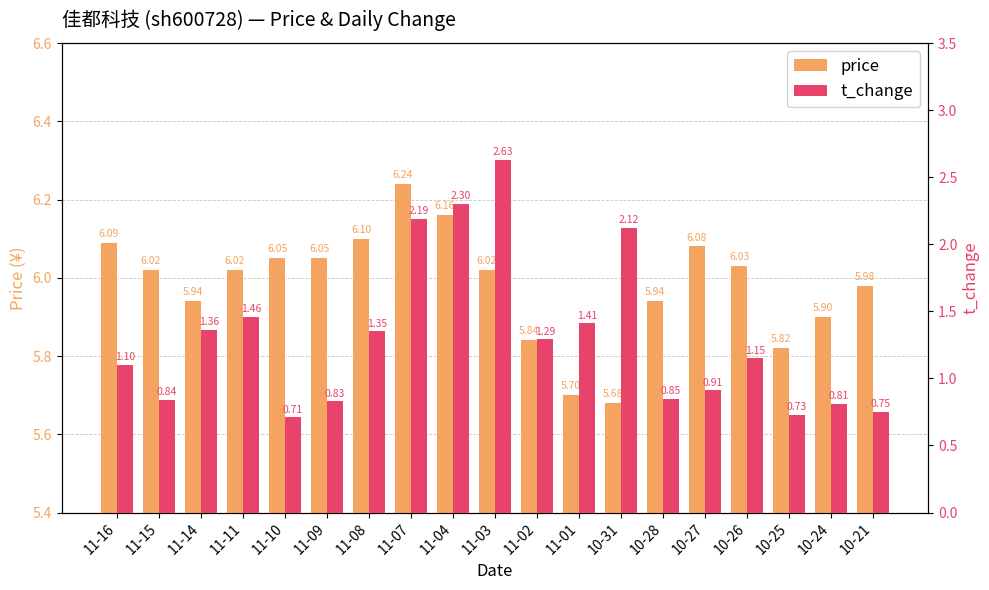

Which category has the lowest value in the t_change series?

11-10